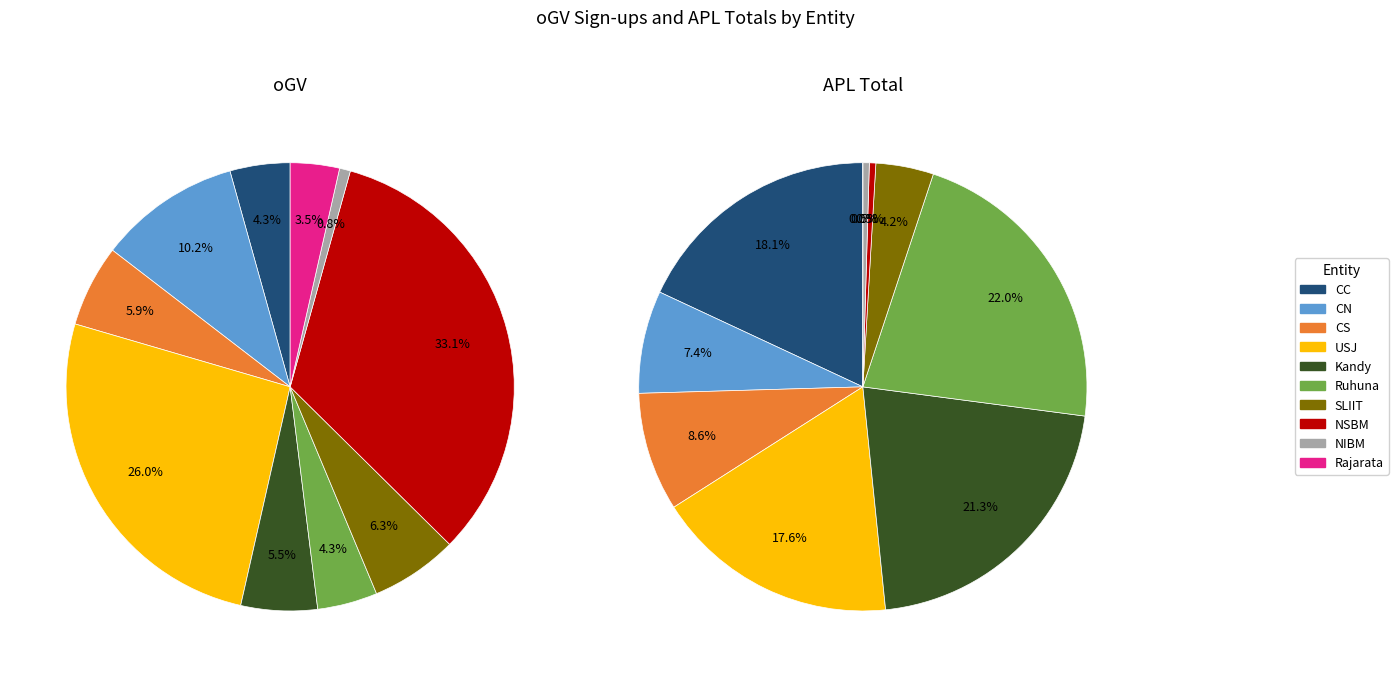

Is it true that Kandy is 1% of the pie?

False